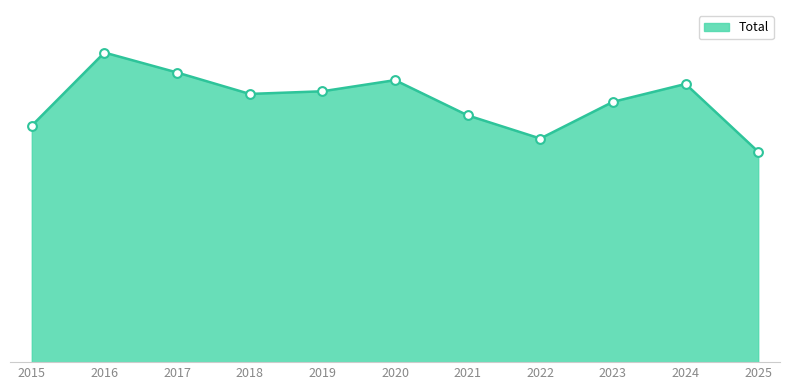

Which has a higher value, 2022 or 2023?

2023